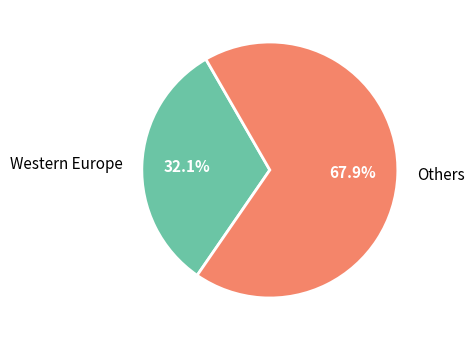

Which slice is the smallest?

Western Europe